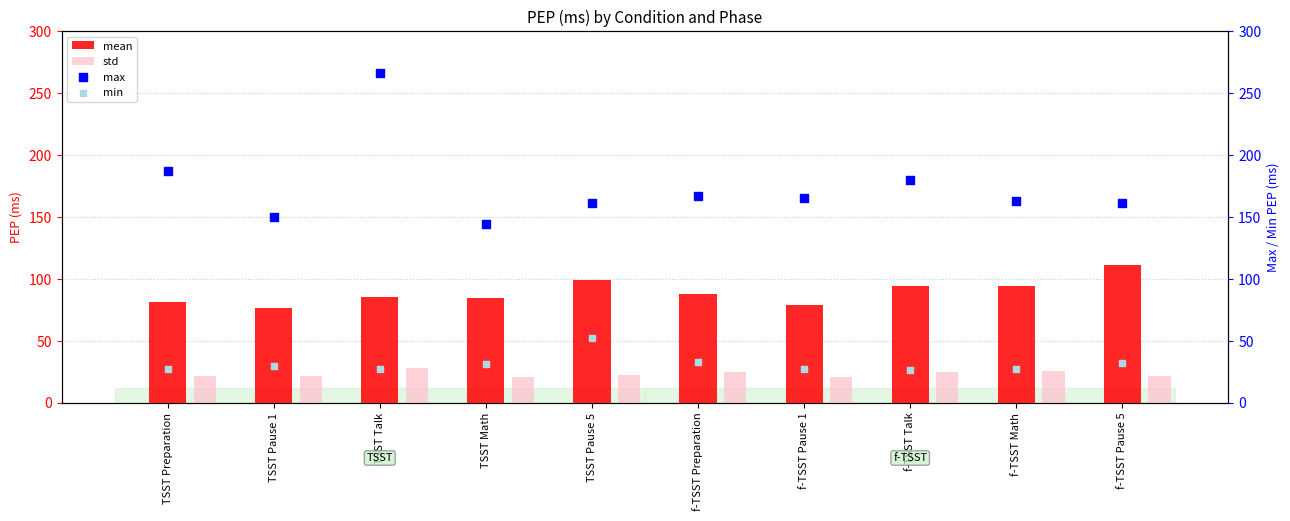

Which series has the largest total across all categories?

max